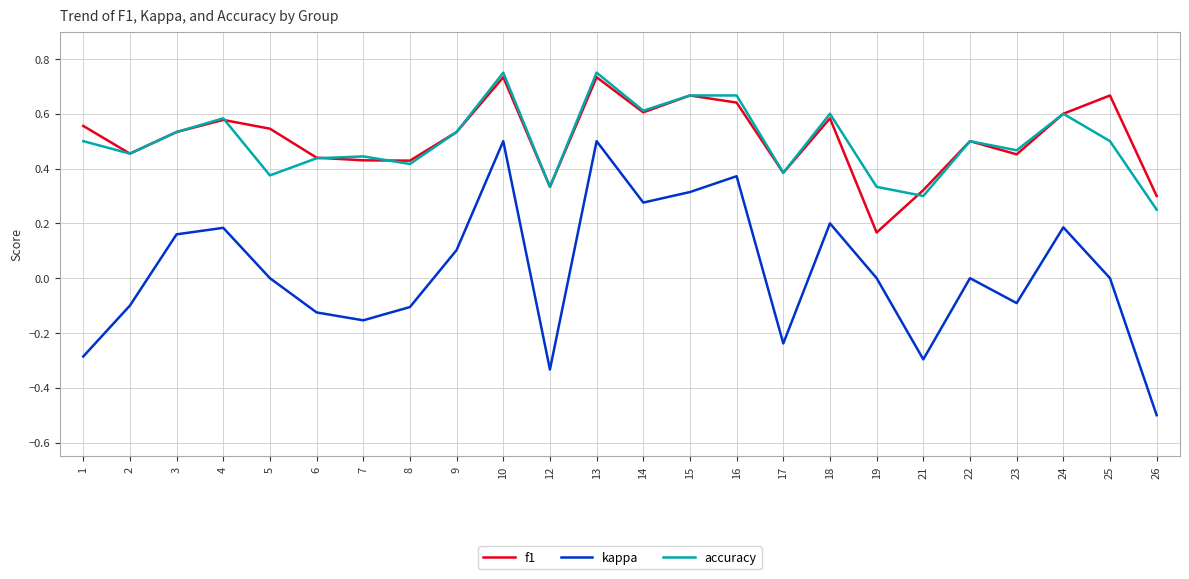

Which label corresponds to the smallest value in the chart?

26